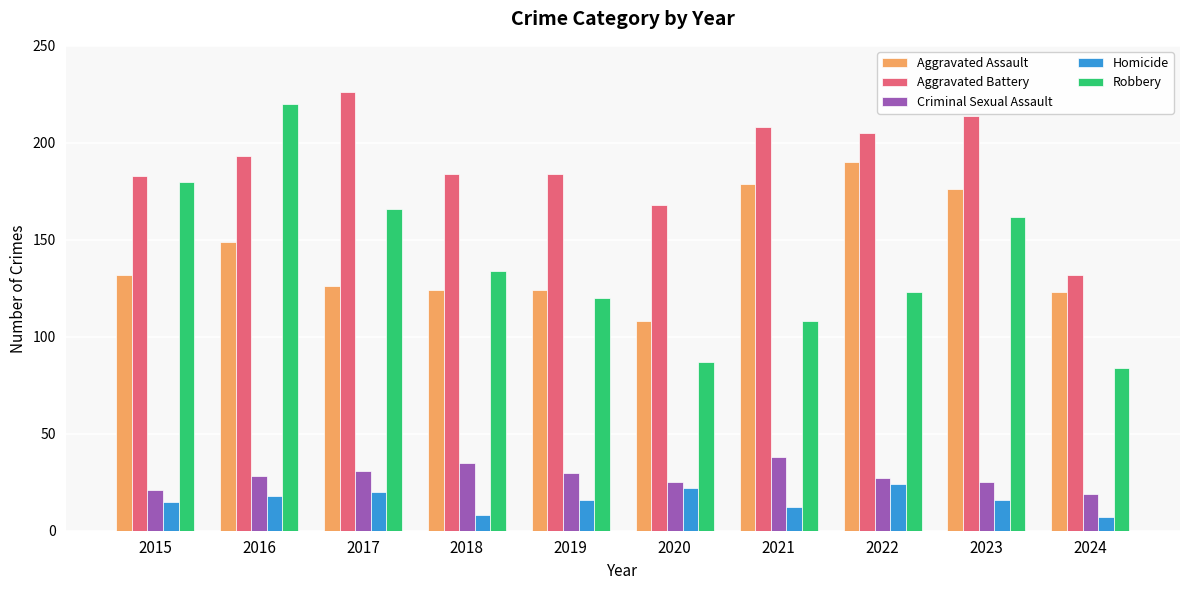

Which series has the largest total across all categories?

Aggravated Battery